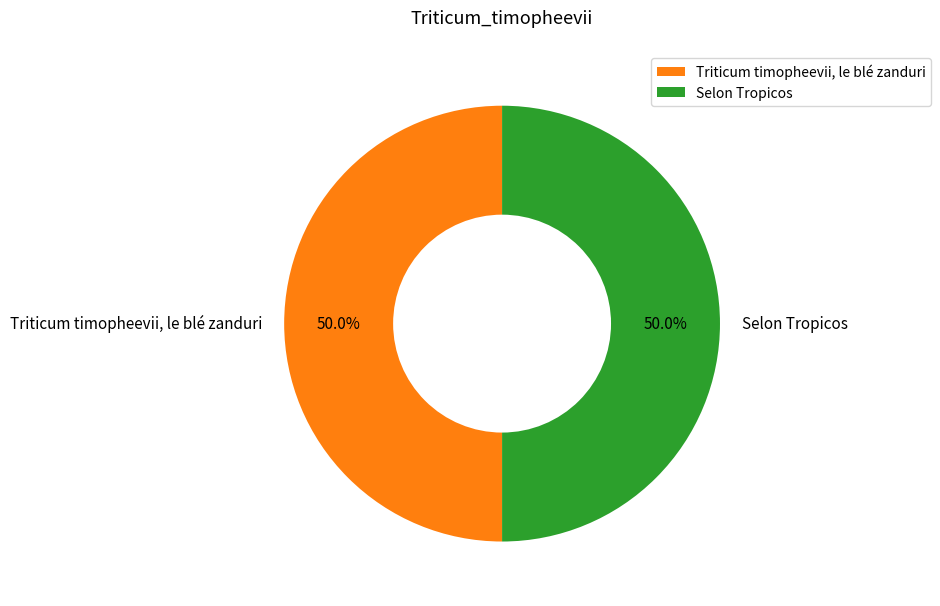

To the nearest percent, what is the average slice percentage?

50%